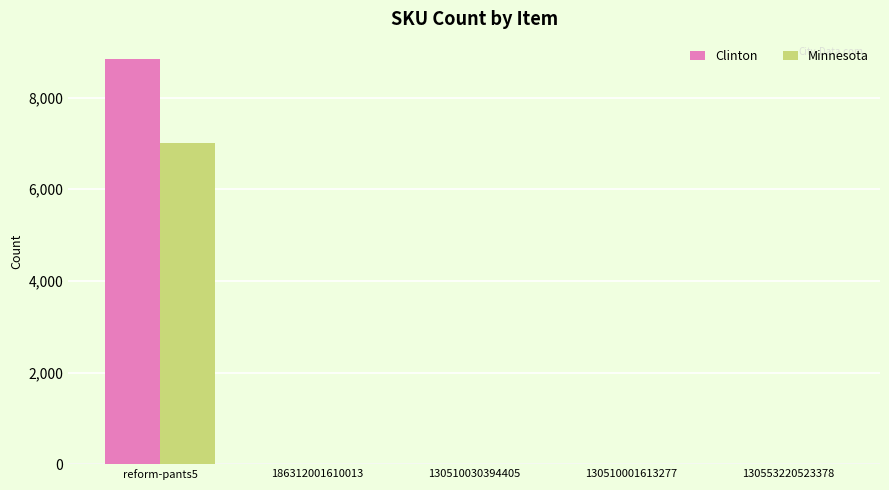

At which category does the chart reach its peak across all series?

reform-pants5